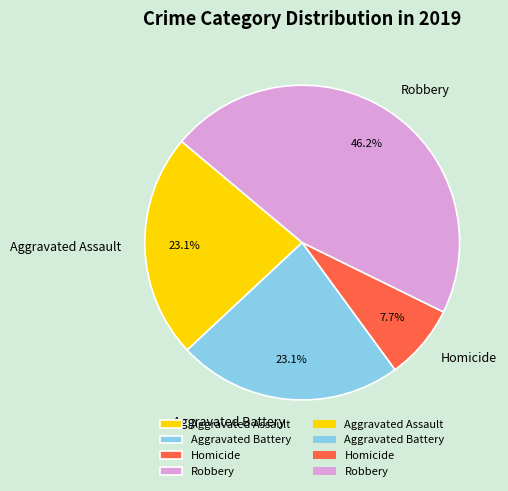

Is there a majority slice in this chart?

No